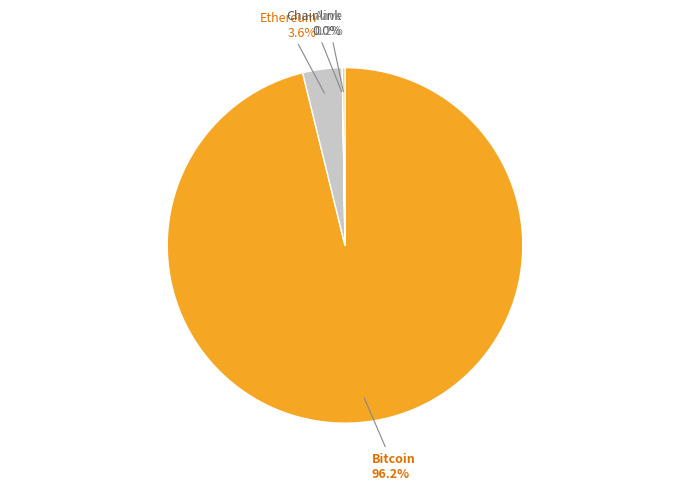

Which slice is the largest?

Bitcoin